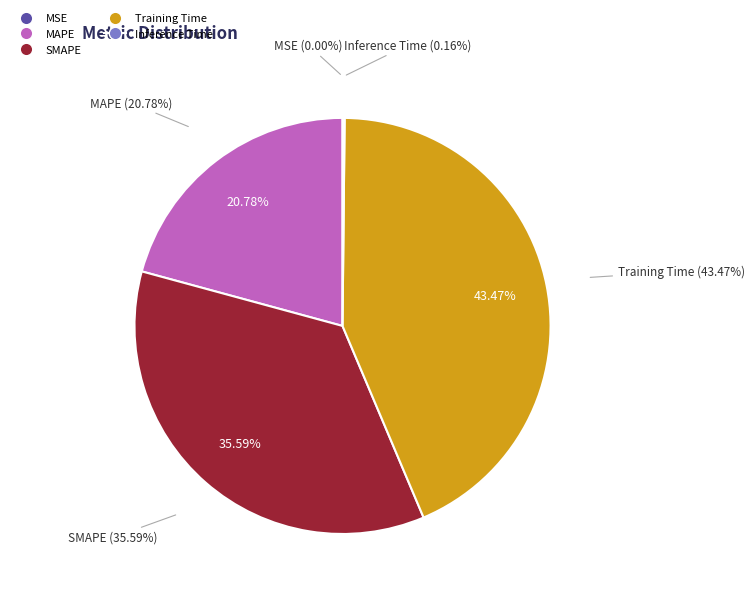

Which category has the biggest portion of the pie?

Training Time